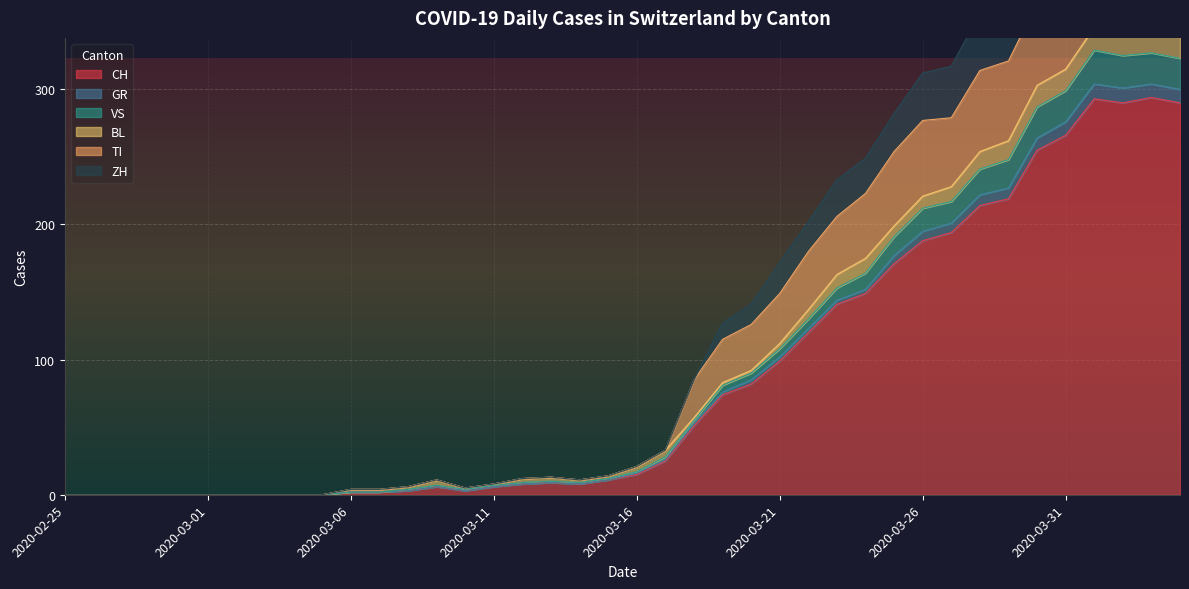

How many categories are shown in the chart?

40